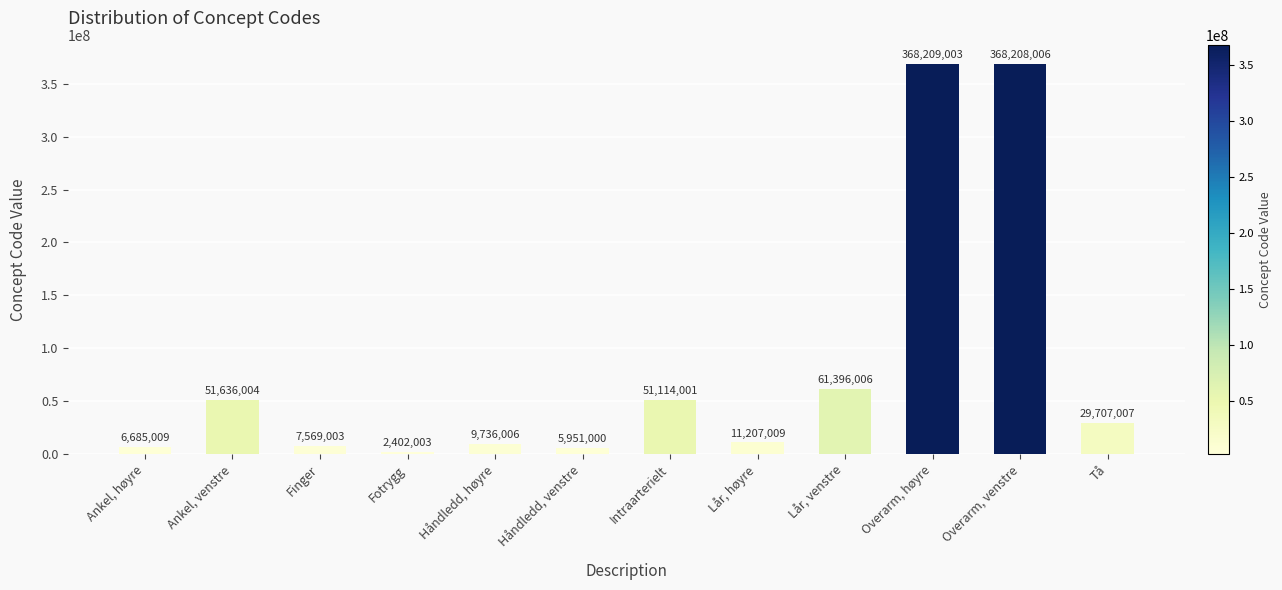

What is the average value?

81151671